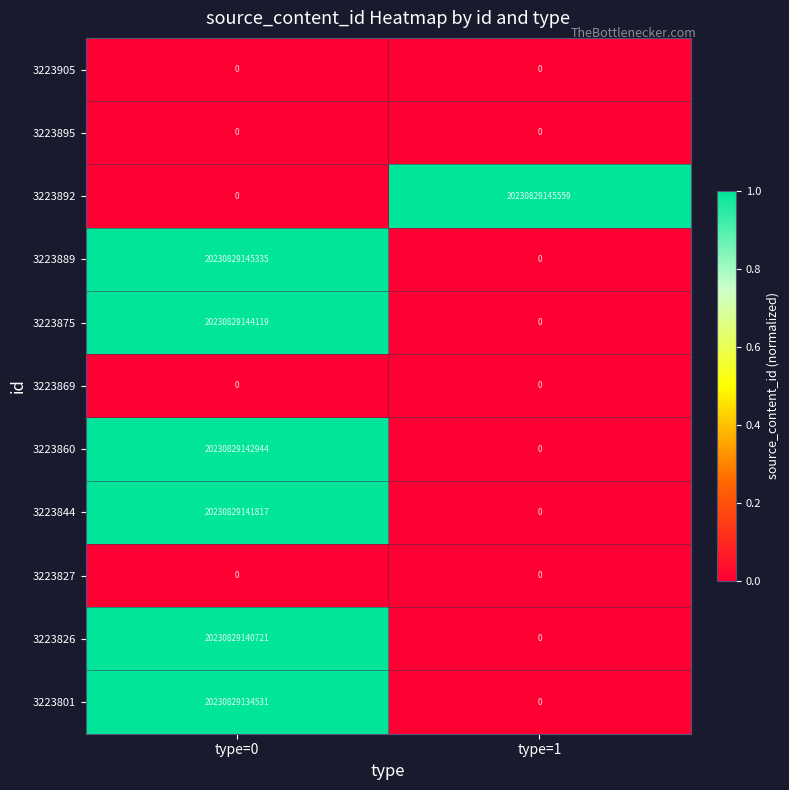

How many values in 3223892 are above zero?

1